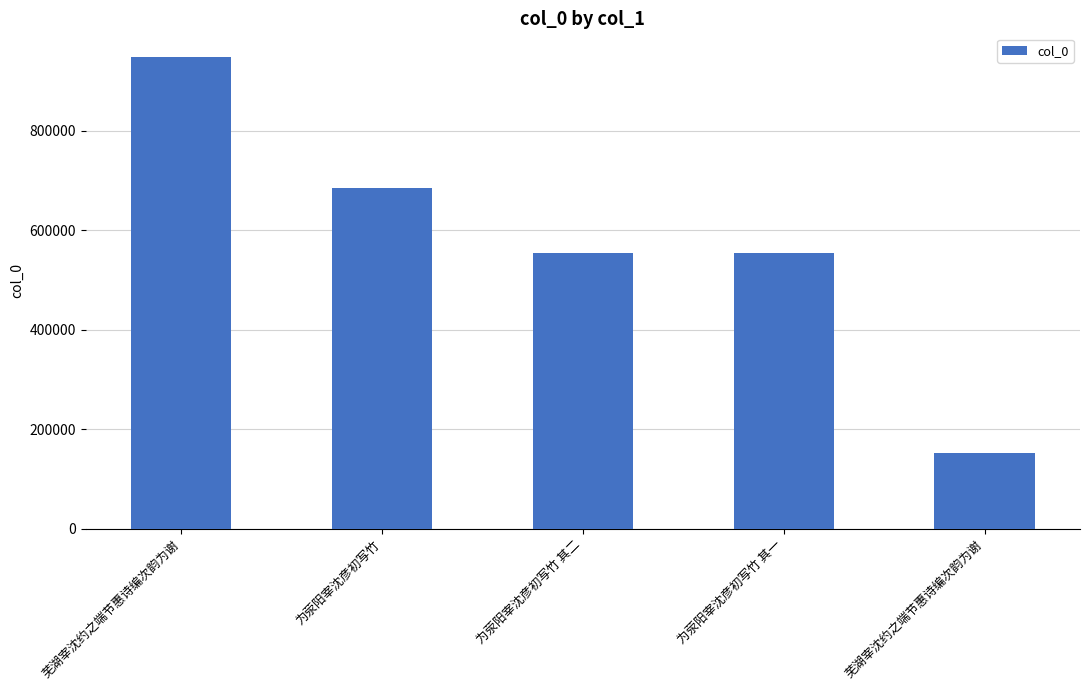

What is the average value?

578675